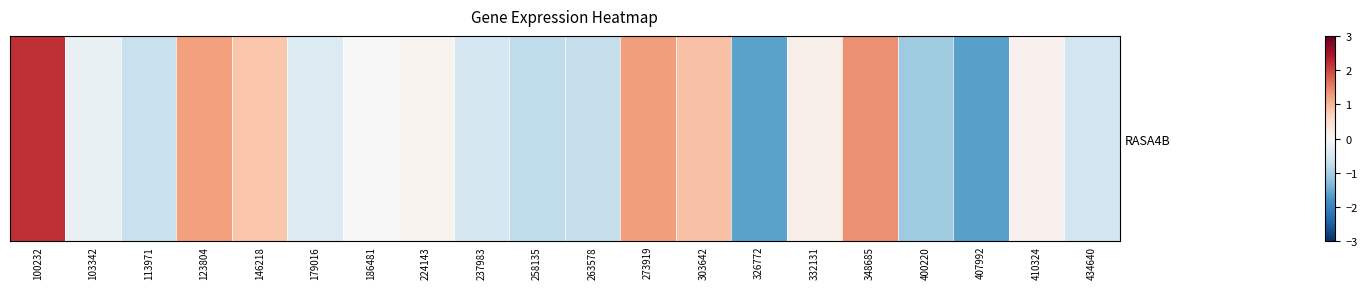

Which category has the lowest value across all series?

407992